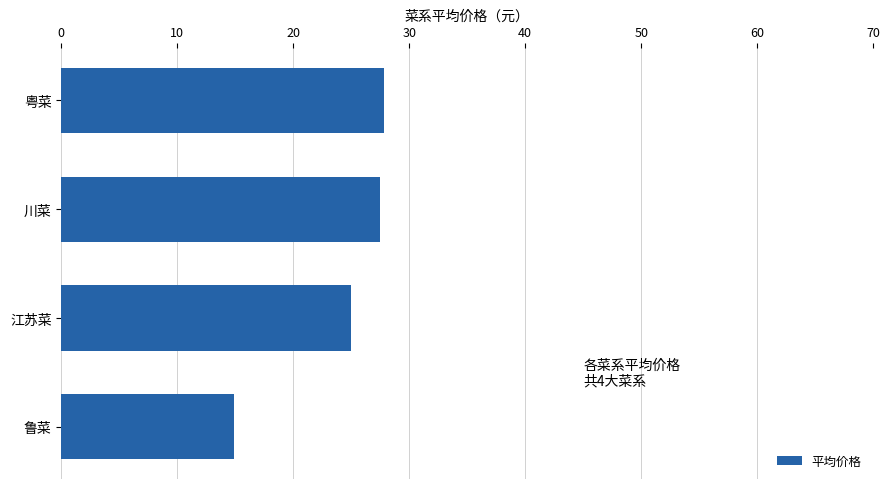

What is the approximate value at 江苏菜?

25.0